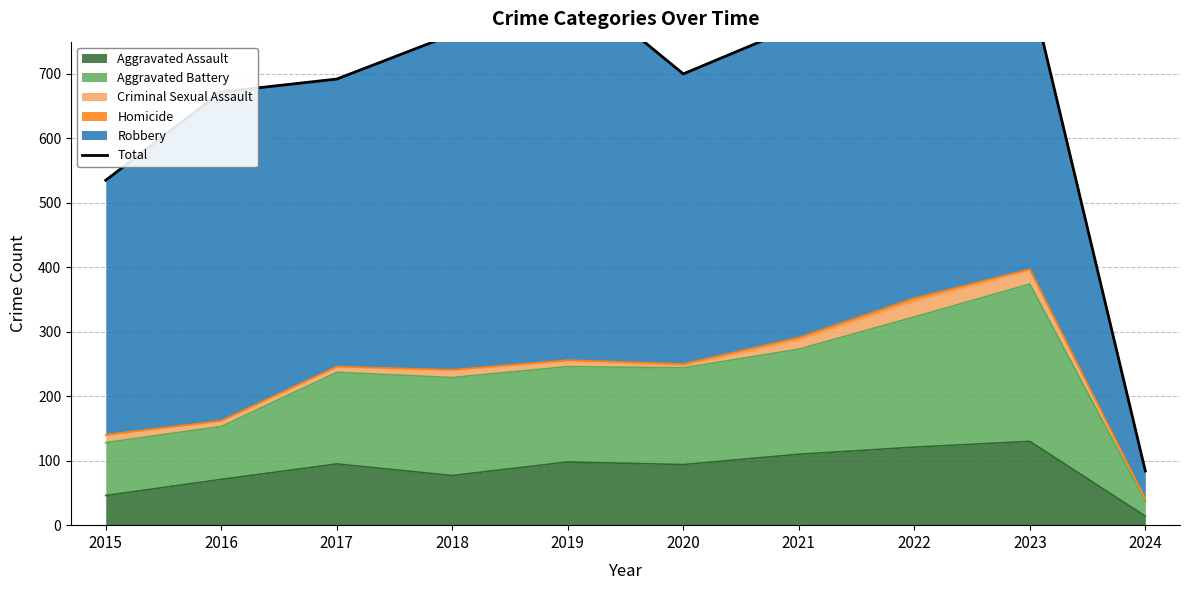

Reading right to left, list all the values displayed in this chart.

2024=84	2023=836	2022=873	2021=775	2020=700	2019=847	2018=761	2017=692	2016=672	2015=535